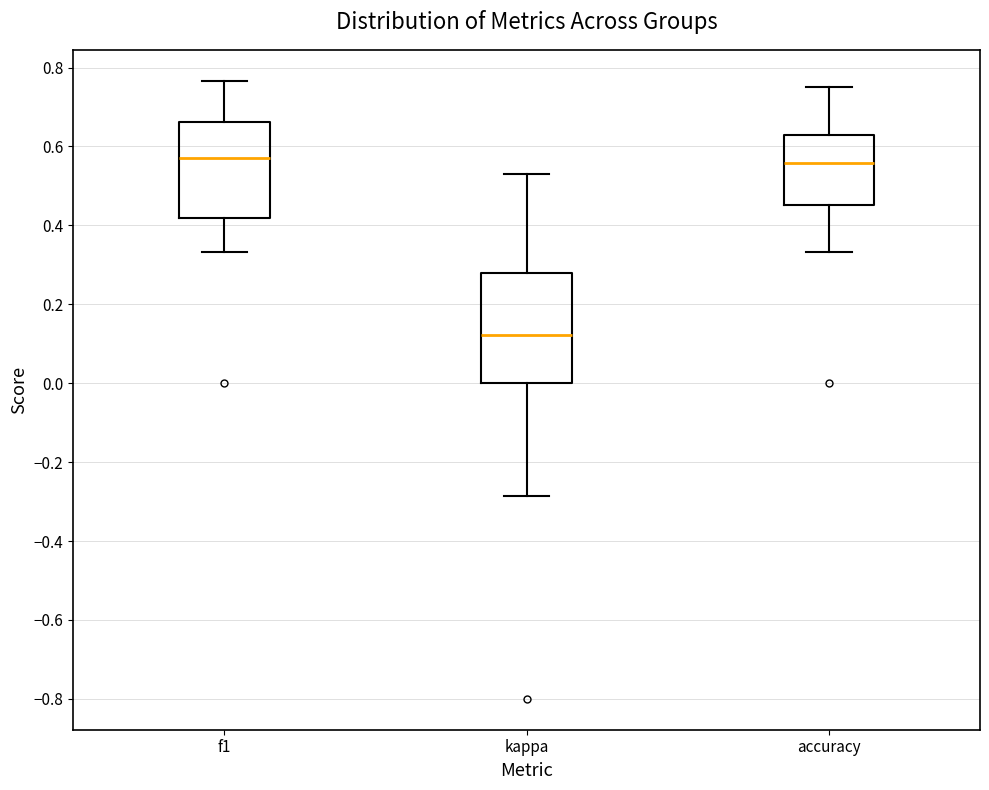

Where is the lower edge of the box for kappa on the y-axis? The values are not printed on the chart, so give them approximately, as read against the axis.

0.00